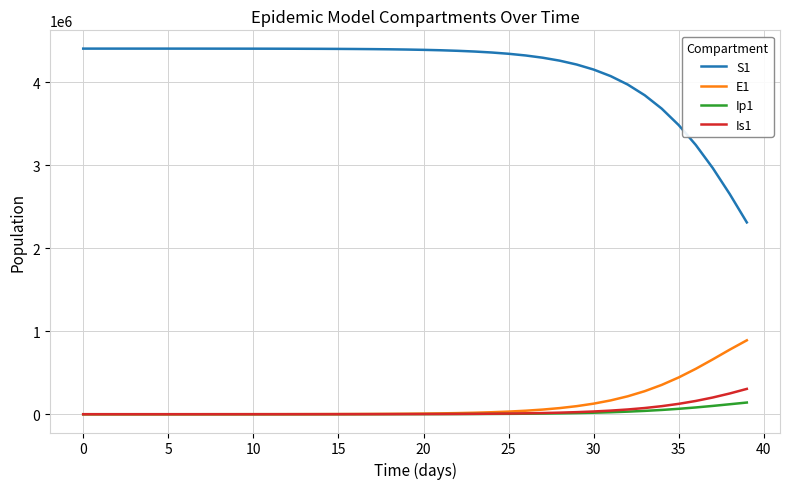

Which series has the largest range (max minus min)?

S1